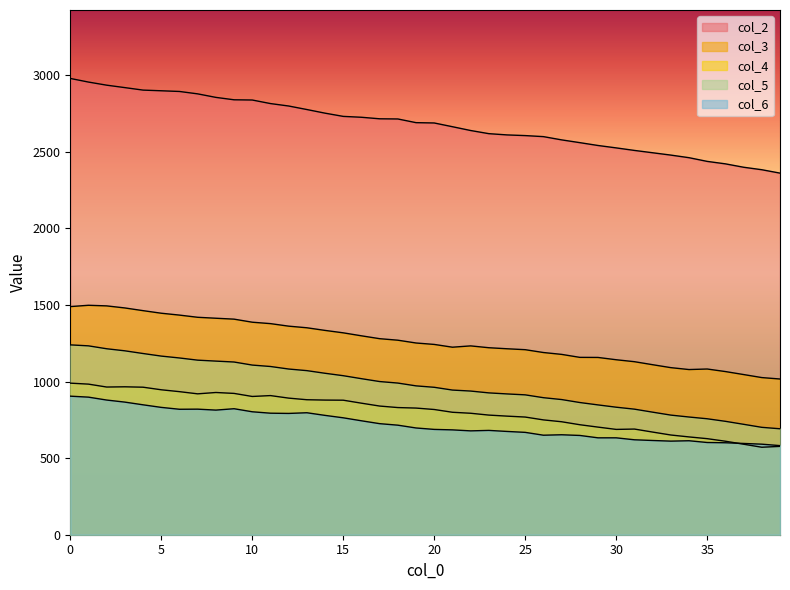

How many lines are shown in the chart?

5